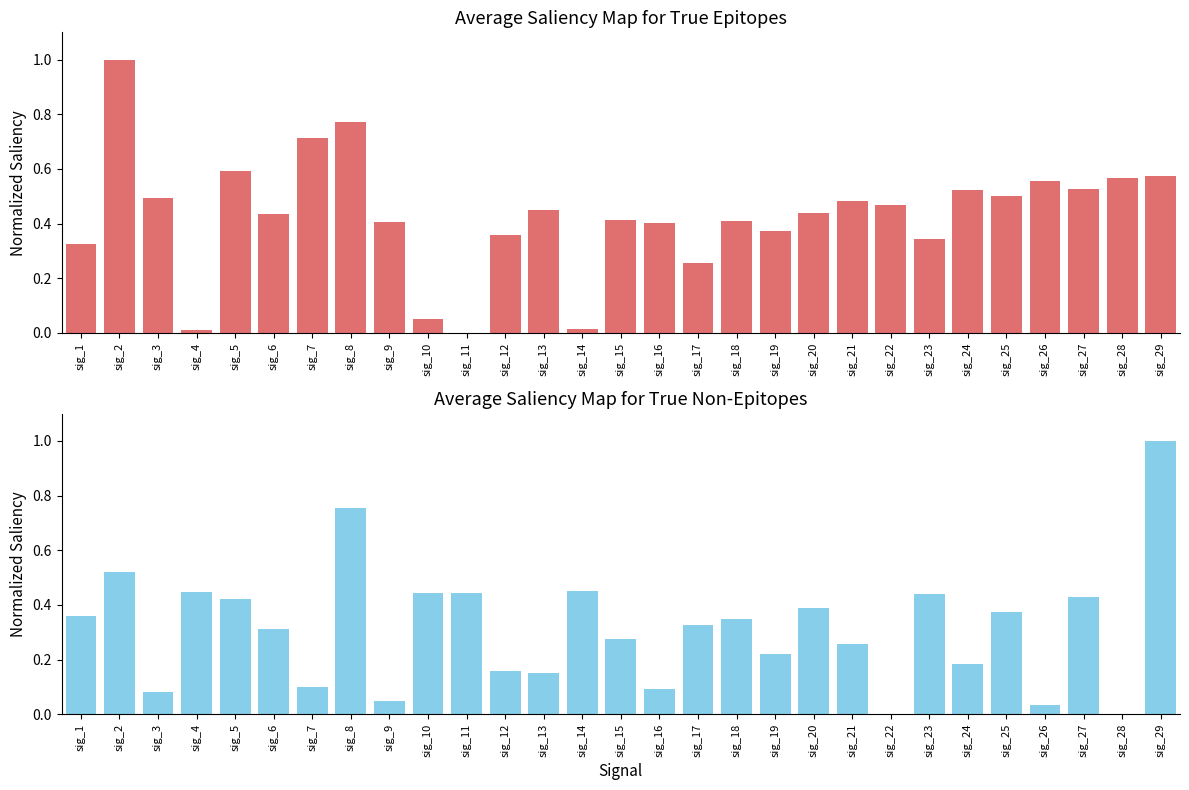

What is the sum of all V2 values?

9.1